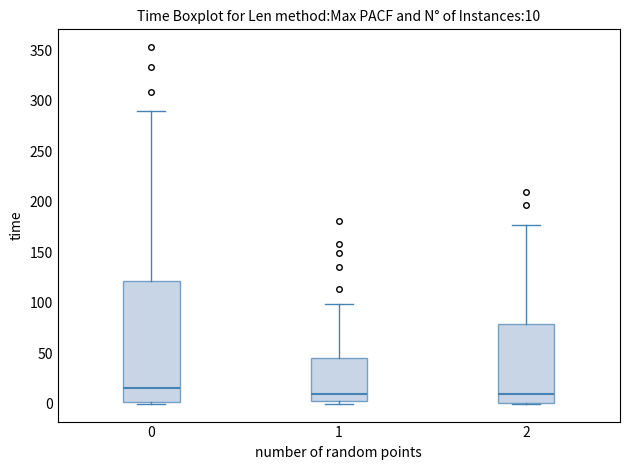

Comparing the boxes themselves (not the whiskers), which one is the tallest?

0